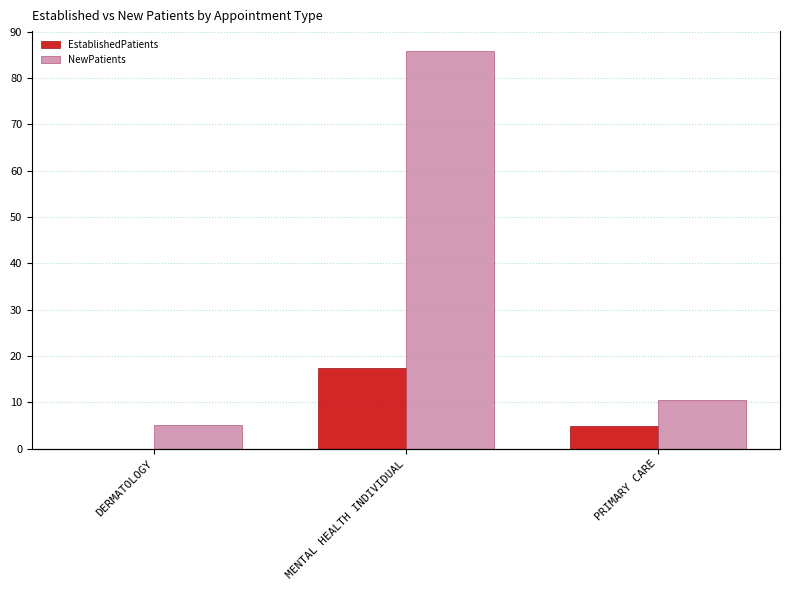

How many categories are shown in the chart?

3